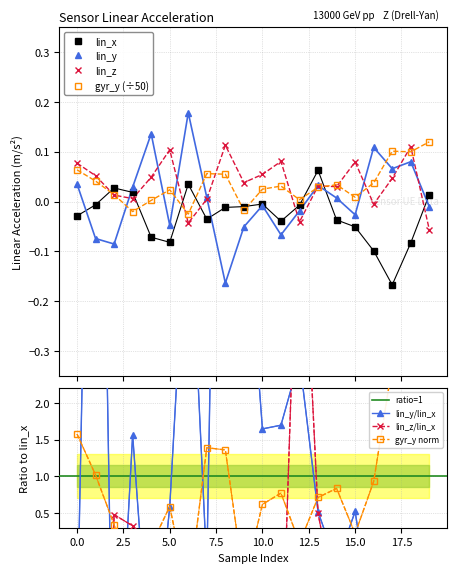

Reading right to left, what are all the values shown in this chart?

lin_x: 19=0.0	18=-0.1	17=-0.2	16=-0.1	15=-0.1	14=-0.0	13=0.1	12=-0.0	11=-0.0	10=-0.0	9=-0.0	8=-0.0	7=-0.0	6=0.0	5=-0.1	4=-0.1	3=0.0	2=0.0	1=-0.0	0=-0.0
lin_y: 19=-0.0	18=0.1	17=0.1	16=0.1	15=-0.0	14=0.0	13=0.0	12=-0.0	11=-0.1	10=-0.0	9=-0.1	8=-0.2	7=0.0	6=0.2	5=-0.0	4=0.1	3=0.0	2=-0.1	1=-0.1	0=0.0
lin_z: 19=-0.1	18=0.1	17=0.0	16=-0.0	15=0.1	14=0.0	13=0.0	12=-0.0	11=0.1	10=0.1	9=0.0	8=0.1	7=0.0	6=-0.0	5=0.1	4=0.0	3=0.0	2=0.0	1=0.1	0=0.1
gyr_y: 19=0.1	18=0.1	17=0.1	16=0.0	15=0.0	14=0.0	13=0.0	12=0.0	11=0.0	10=0.0	9=-0.0	8=0.1	7=0.1	6=-0.0	5=0.0	4=0.0	3=-0.0	2=0.0	1=0.0	0=0.1